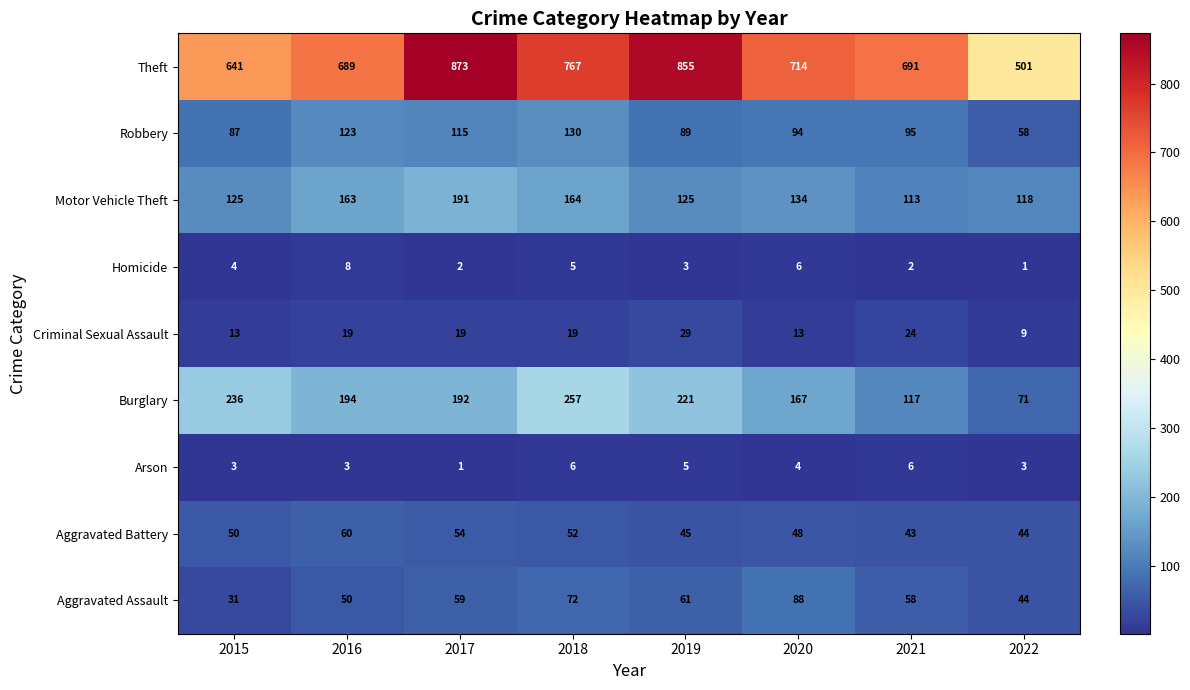

Which series has the widest spread of values?

Theft